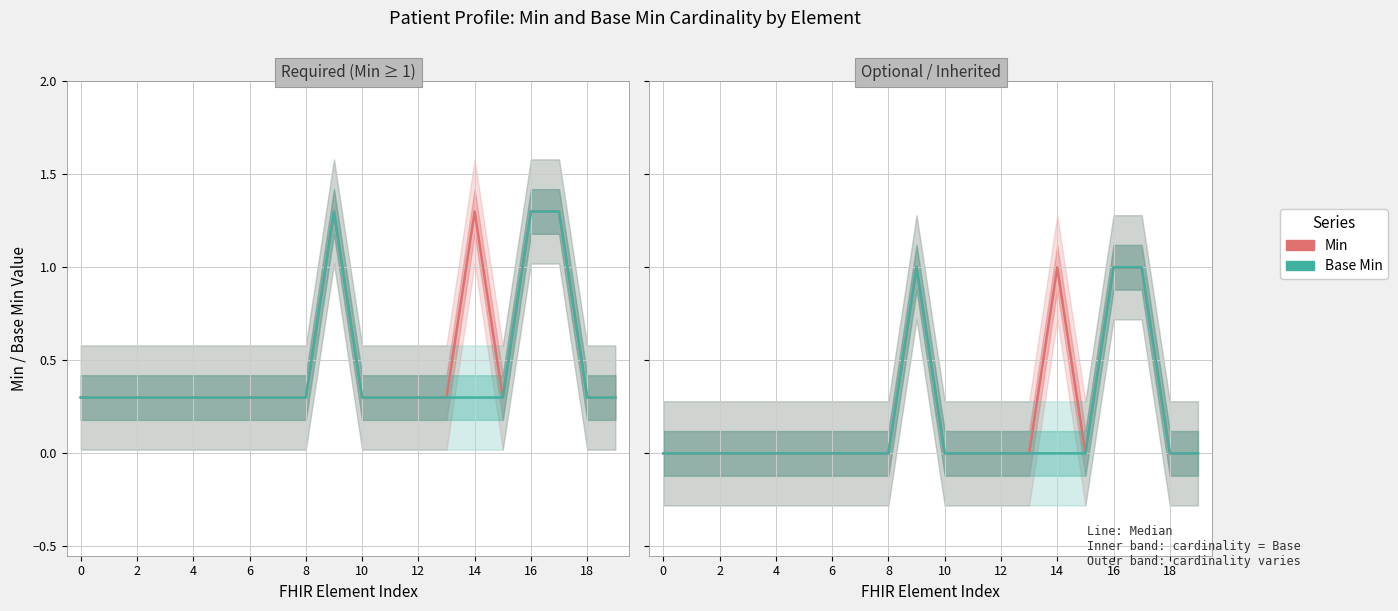

Which series changed the most between 14 and 15?

Min